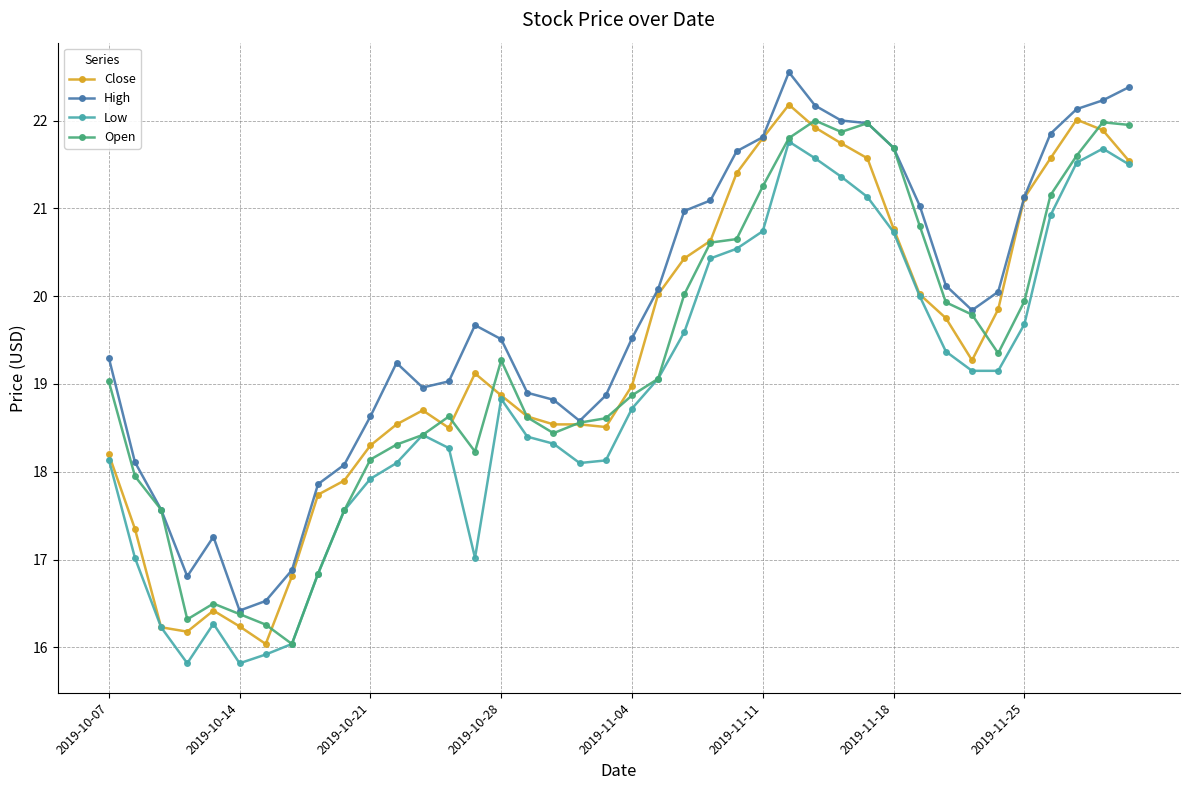

How many lines are shown in the chart?

4